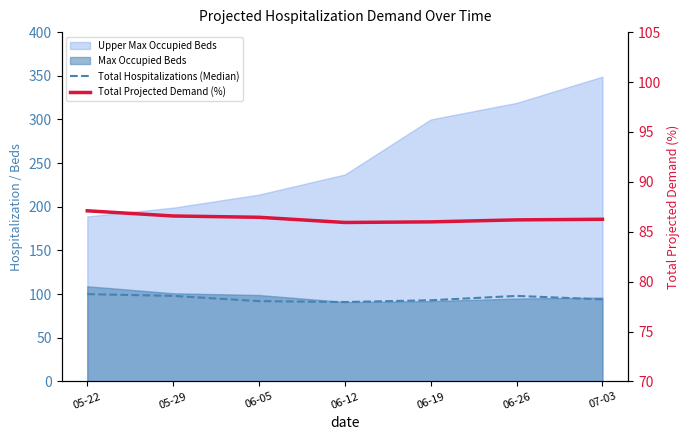

At how many categories does at least one series exceed 90?

7